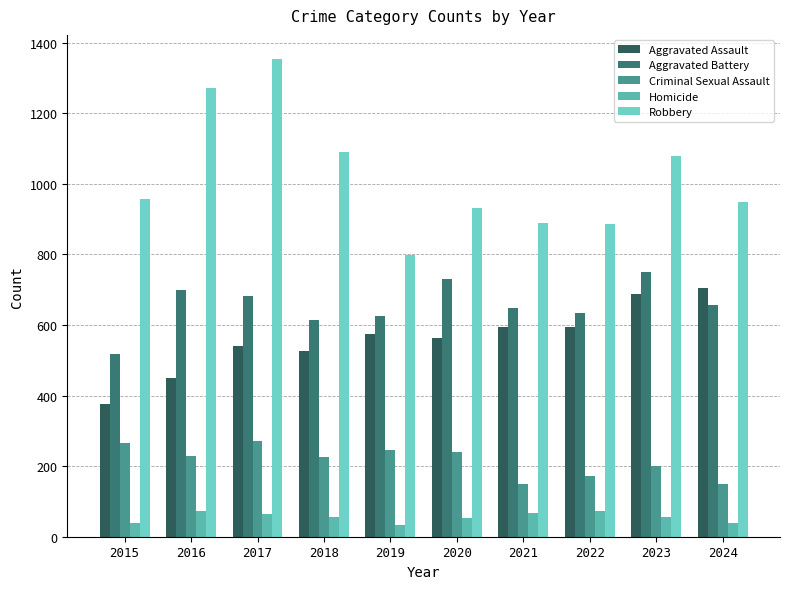

Which series has the widest spread of values?

Robbery